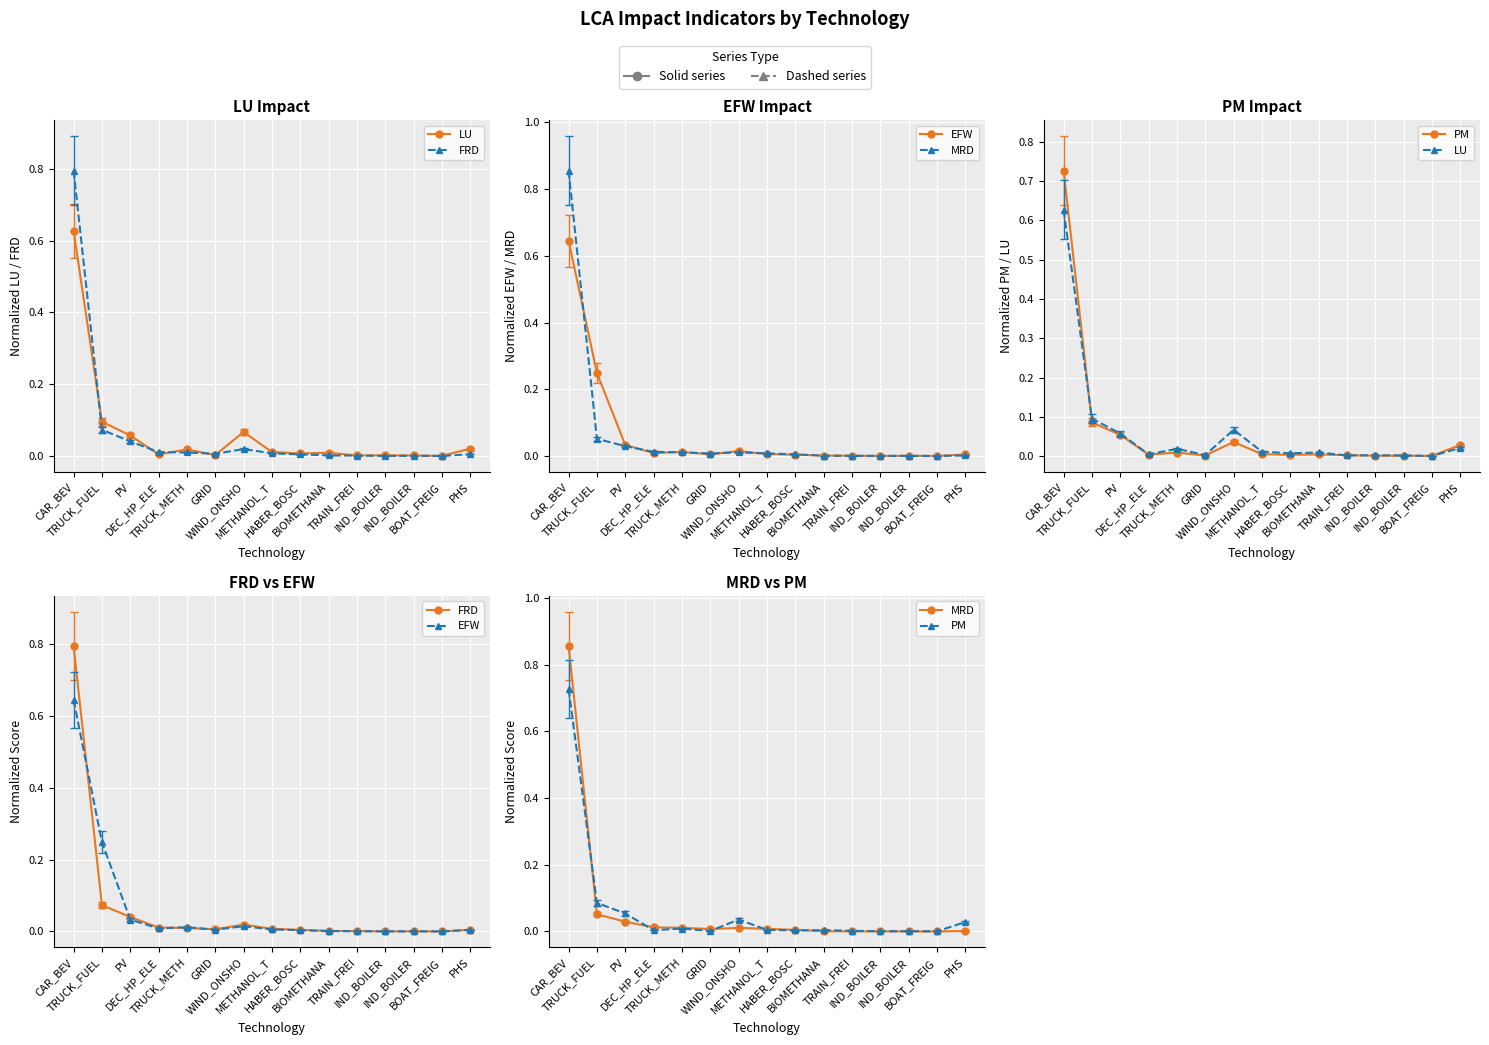

What is the label of the 6th point from the right?

BIOMETHANA